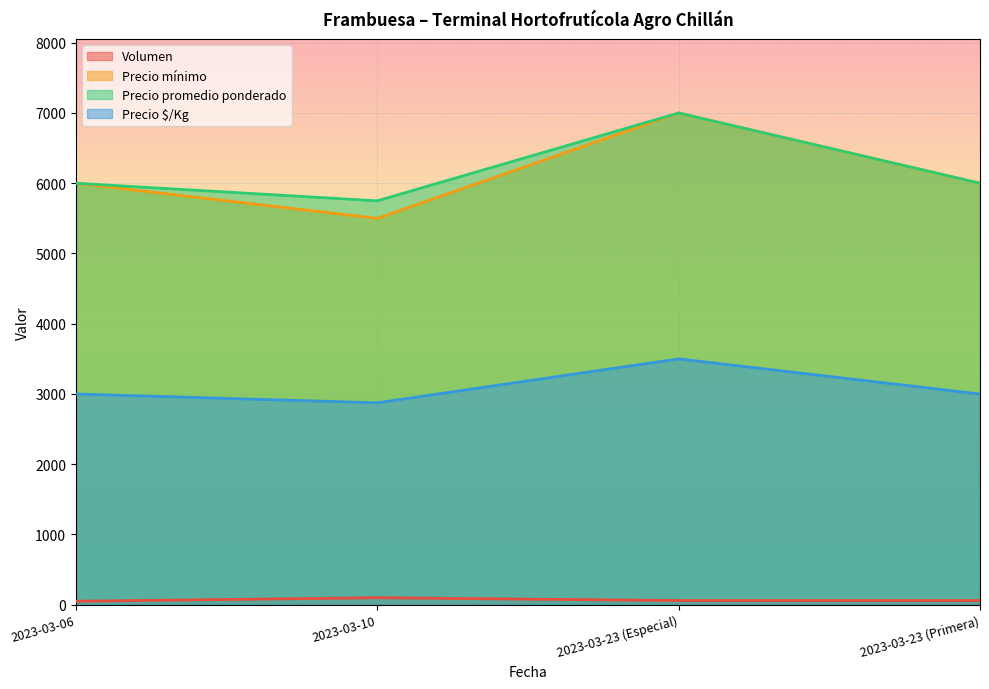

At which category does the chart reach its minimum across all series?

2023-03-06